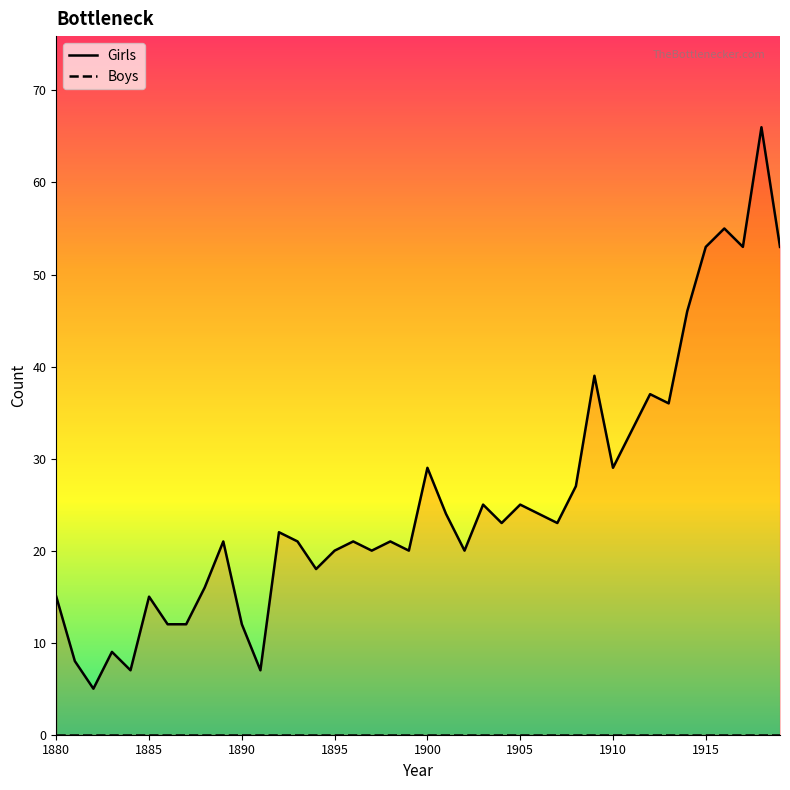

Reading left to right, what are all the values shown in this chart?

Girls: 15	8	5	9	7	15	12	12	16	21	12	7	22	21	18	20	21	20	21	20	29	24	20	25	23	25	24	23	27	39	29	33	37	36	46	53	55	53	66	53
Boys: 0	0	0	0	0	0	0	0	0	0	0	0	0	0	0	0	0	0	0	0	0	0	0	0	0	0	0	0	0	0	0	0	0	0	0	0	0	0	0	0